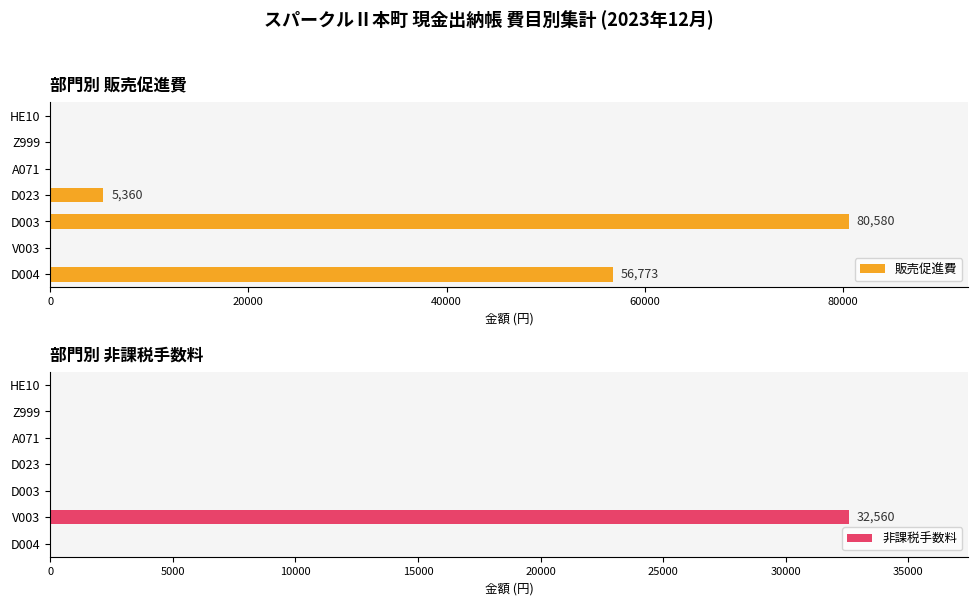

How many categories are shown in the chart?

7